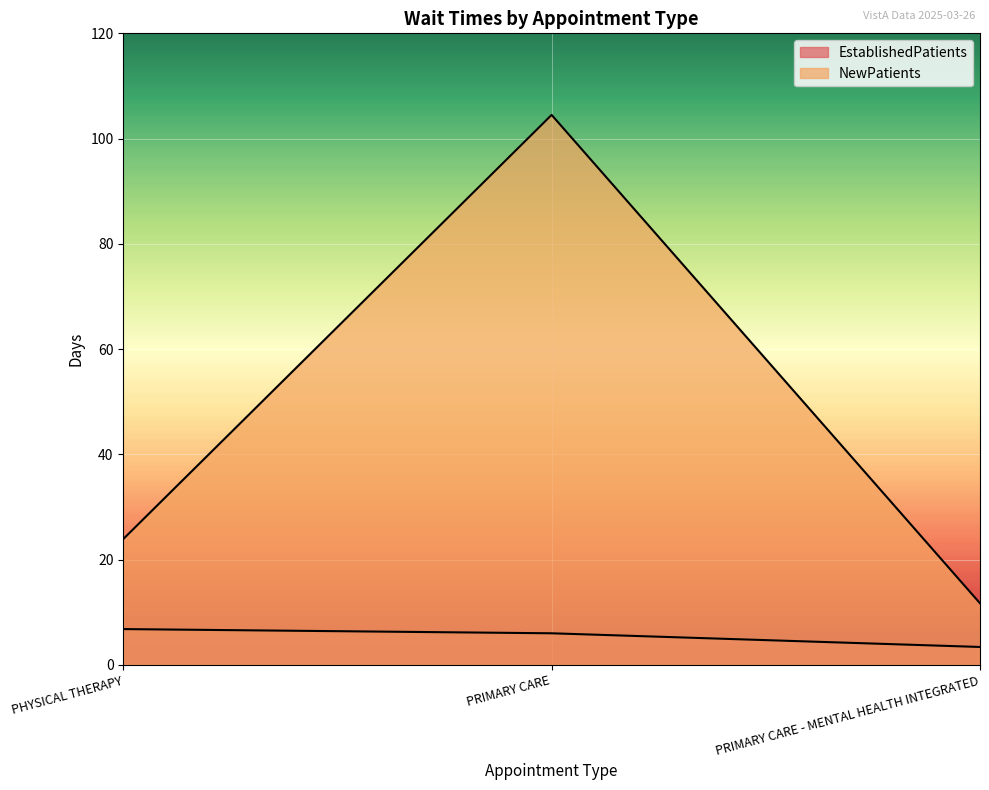

List the labels in order of NewPatients value, smallest first.

PRIMARY CARE - MENTAL HEALTH INTEGRATED, PHYSICAL THERAPY, PRIMARY CARE